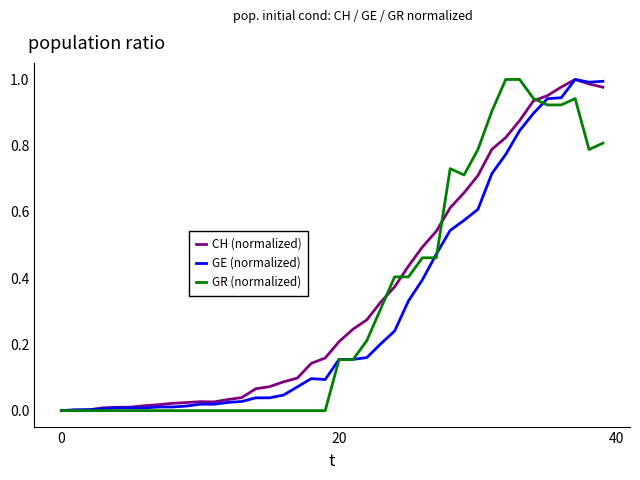

Does the chart display data point markers on the line(s)?

No